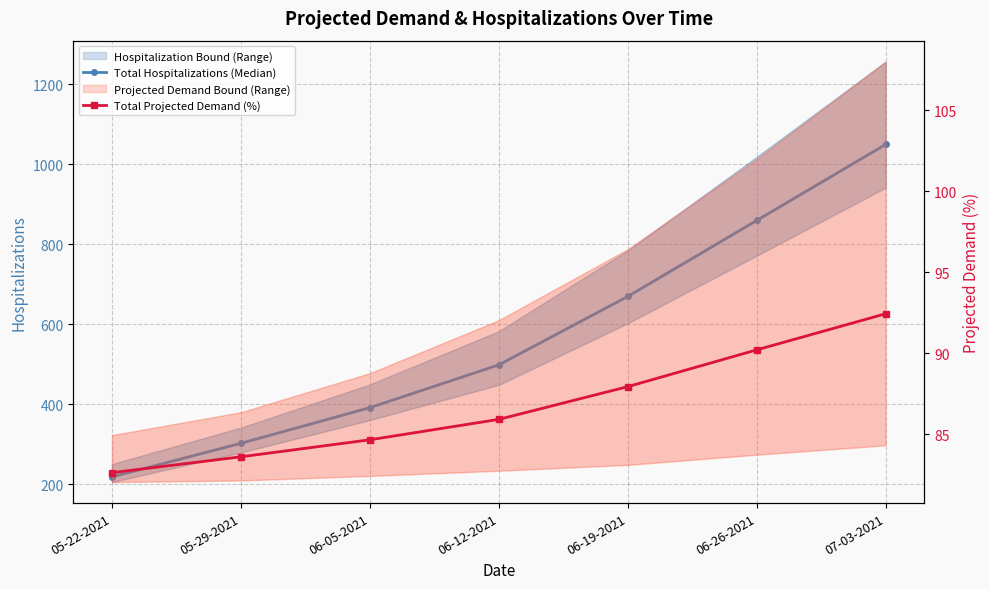

True or false: Total Projected Demand (%) and Total Hospitalizations (Median) cross at least once.

False